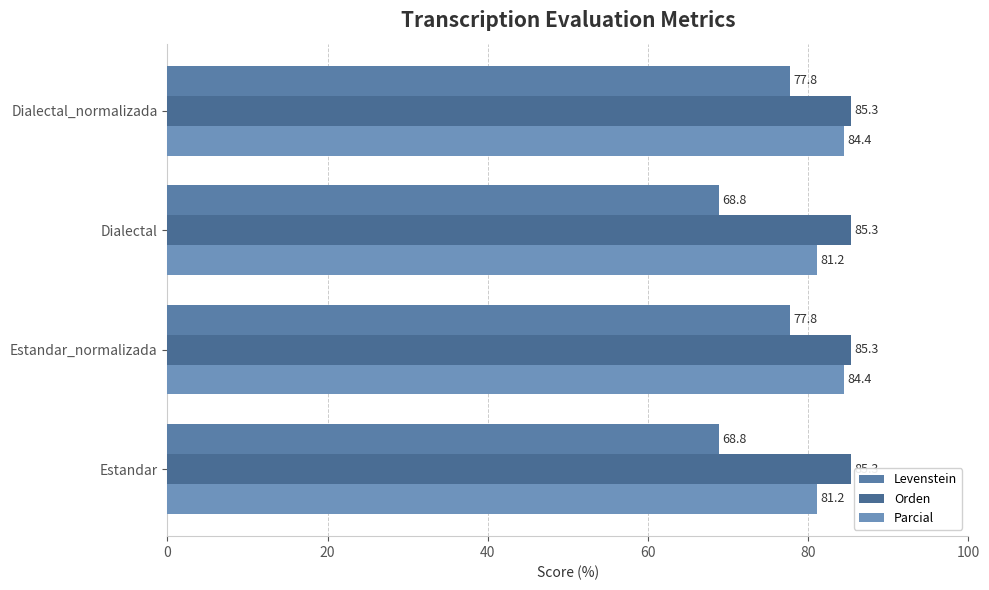

Count the number of data series in this chart.

3